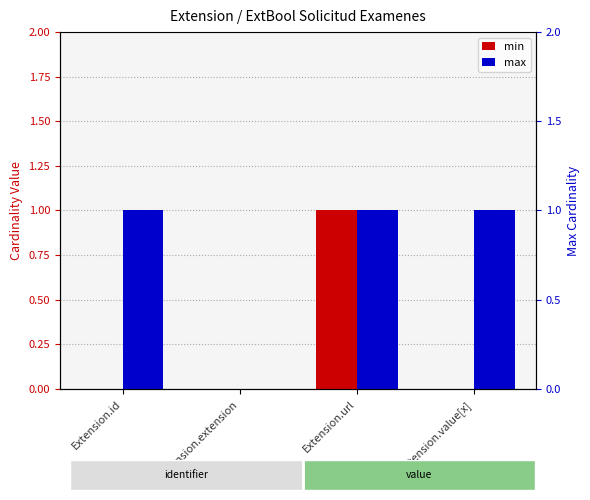

Which has a higher value, Extension.extension or Extension.url?

Extension.url